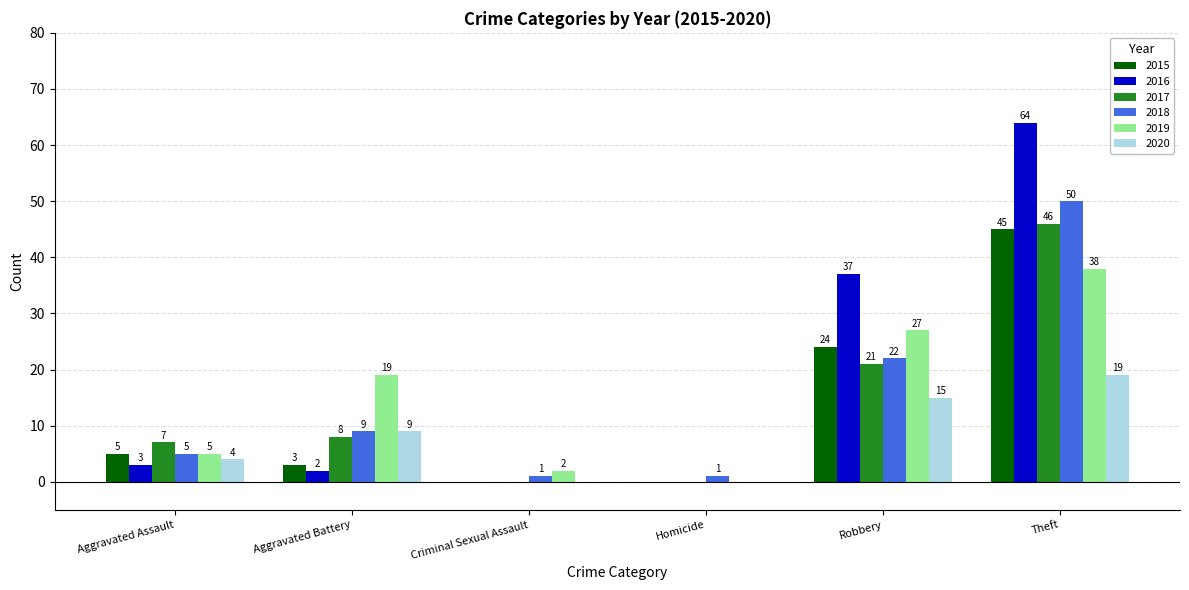

How many 2020 values are between 0 and 15?

5